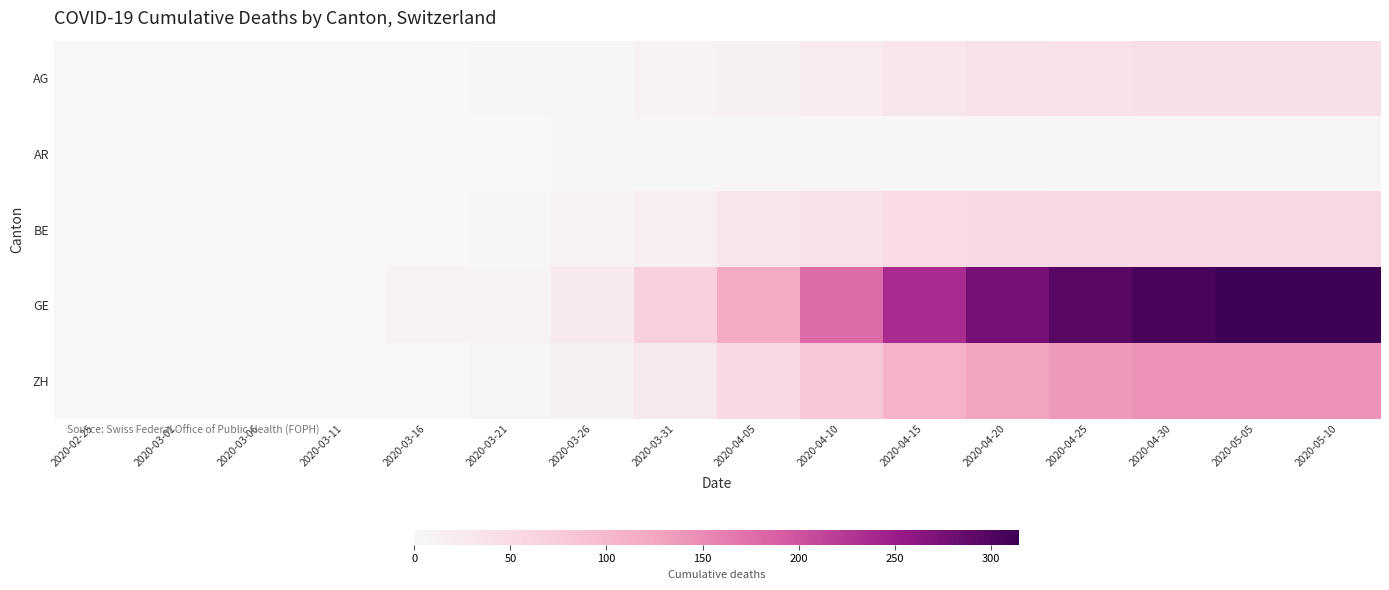

At which category is the sum across all series the highest?

2020-05-10